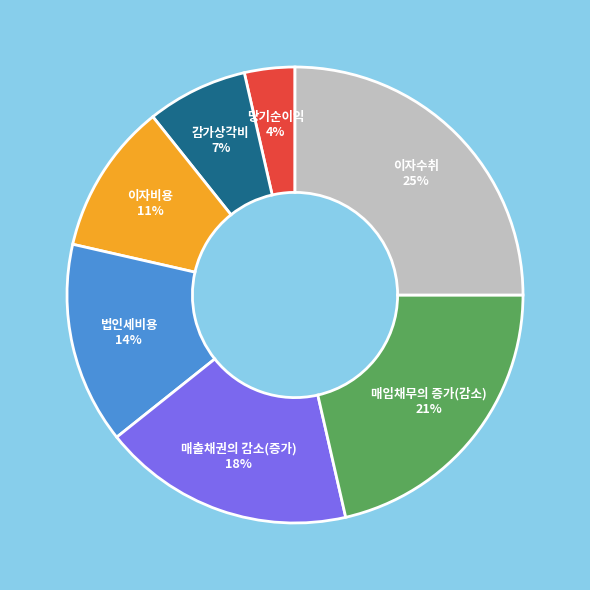

Does any single category account for the majority?

No